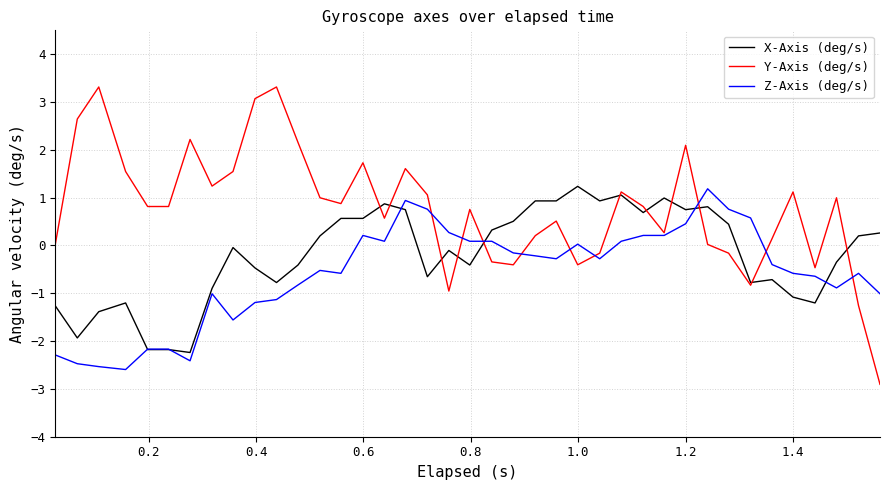

True or false: Z-Axis (deg/s) and X-Axis (deg/s) cross at least once.

True